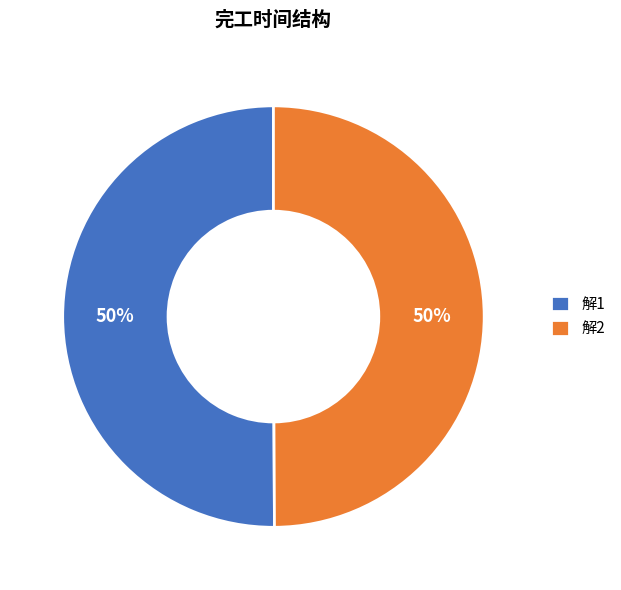

Do 解1 and 解2 together represent more than half of the pie?

Yes